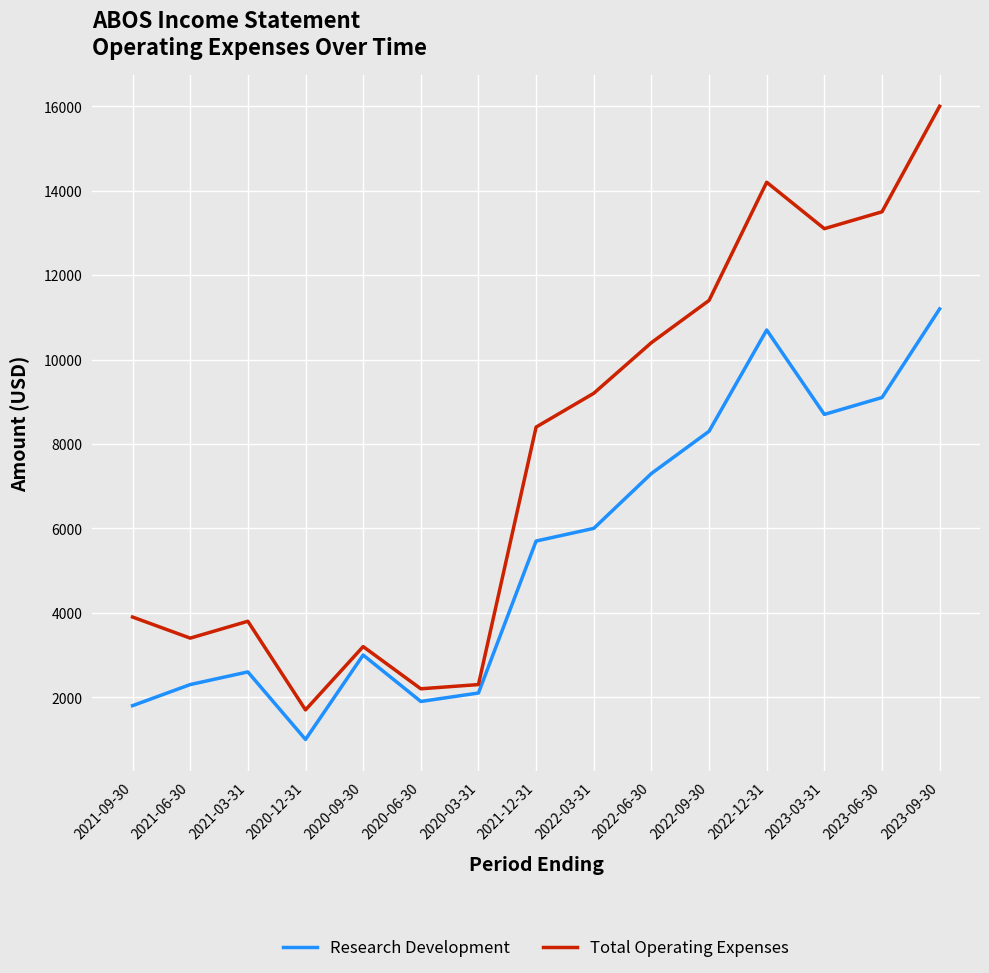

How many interior local peaks does the Total Operating Expenses series have?

3